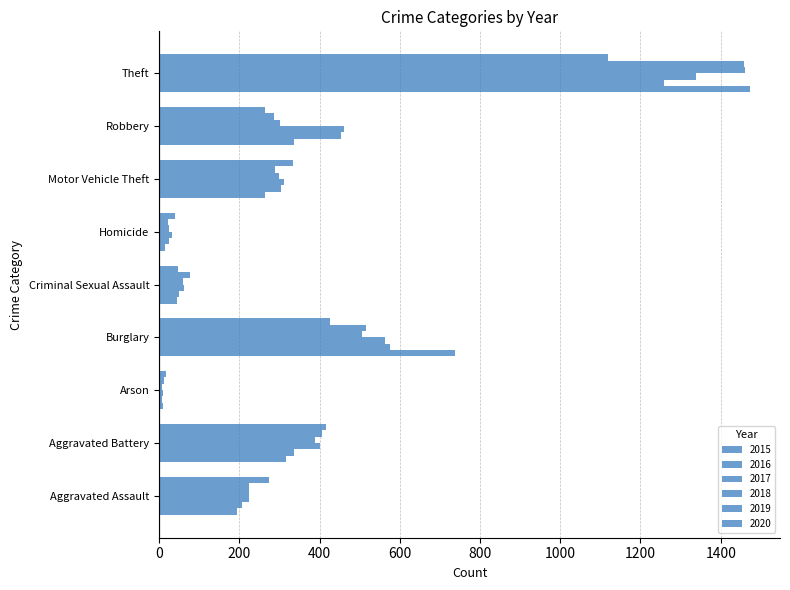

List the series in order of their peak value, highest first.

2015, 2018, 2019, 2017, 2016, 2020